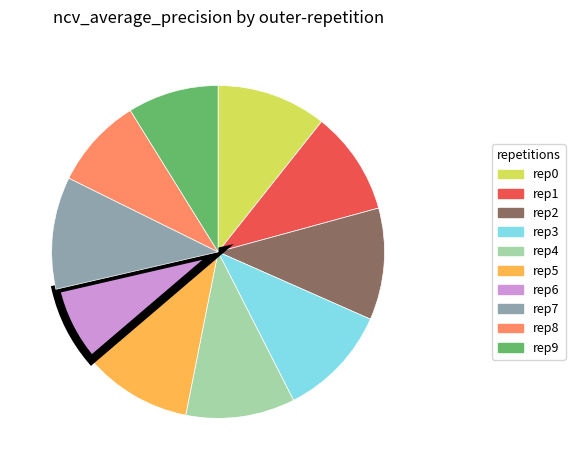

Does any single category account for the majority?

No